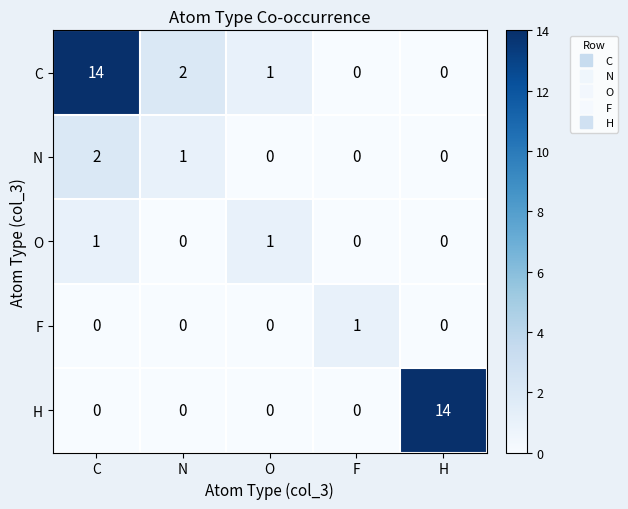

True or false: O has a value of -1 at H.

False